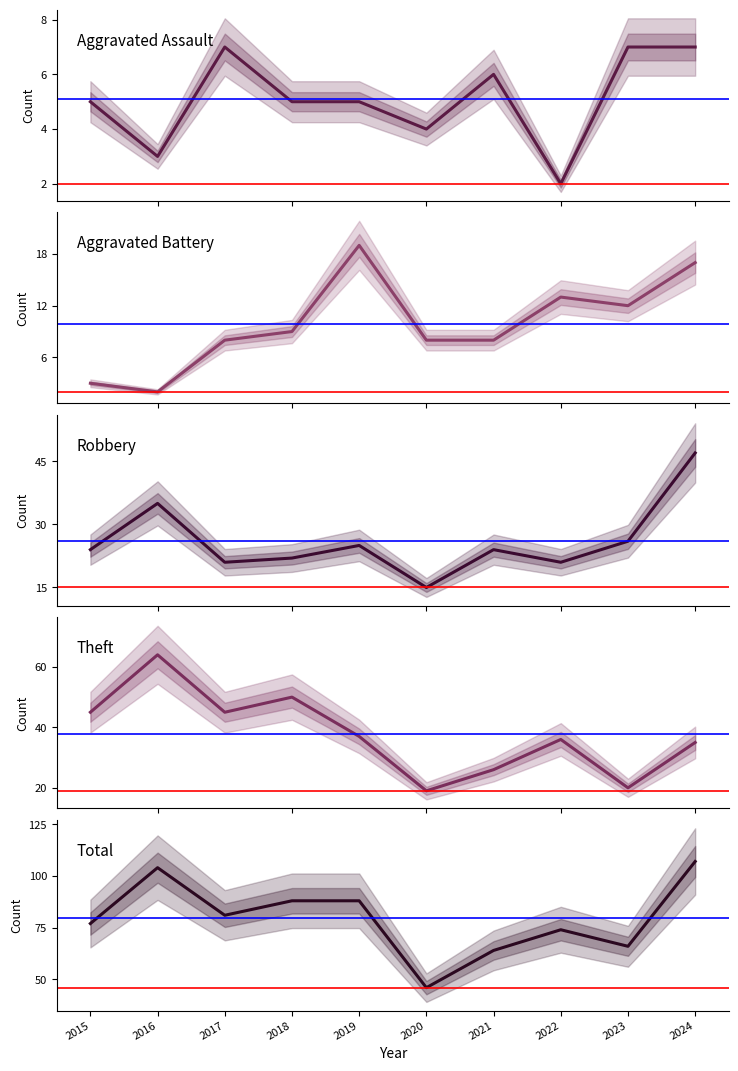

How many interior local peaks does the Aggravated Battery series have?

2